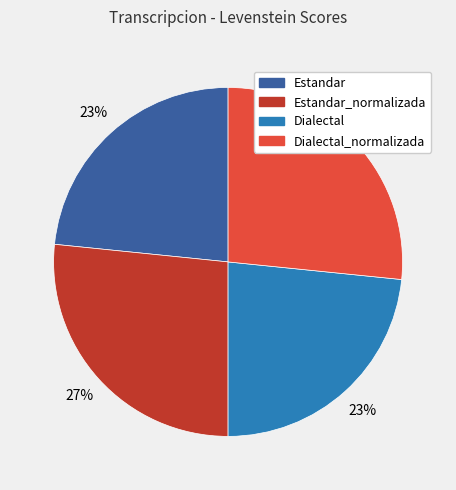

To the nearest percent, what is the average slice percentage?

25%